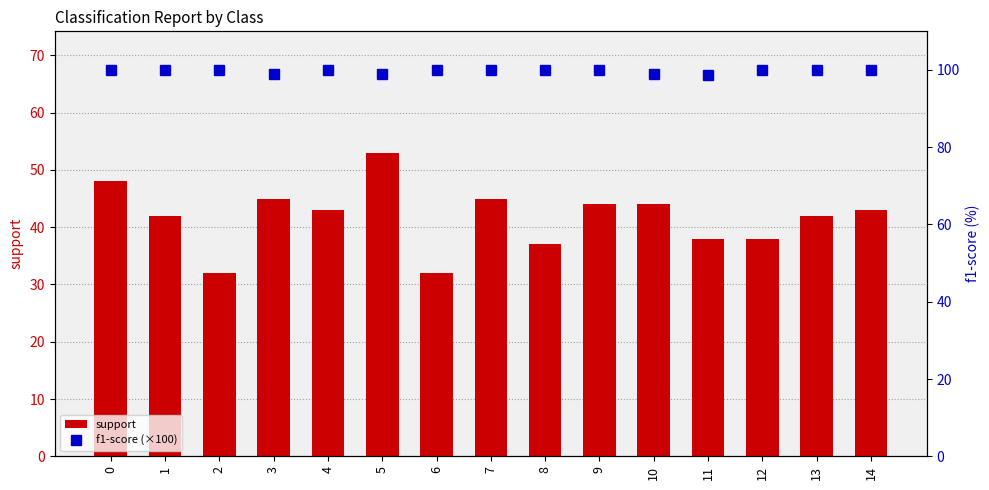

Reading left to right, list all the values displayed in this chart.

support: 48.0	42.0	32.0	45.0	43.0	53.0	32.0	45.0	37.0	44.0	44.0	38.0	38.0	42.0	43.0
f1-score (×100): 100.0	100.0	100.0	98.9	100.0	99.1	100.0	100.0	100.0	100.0	98.9	98.7	100.0	100.0	100.0